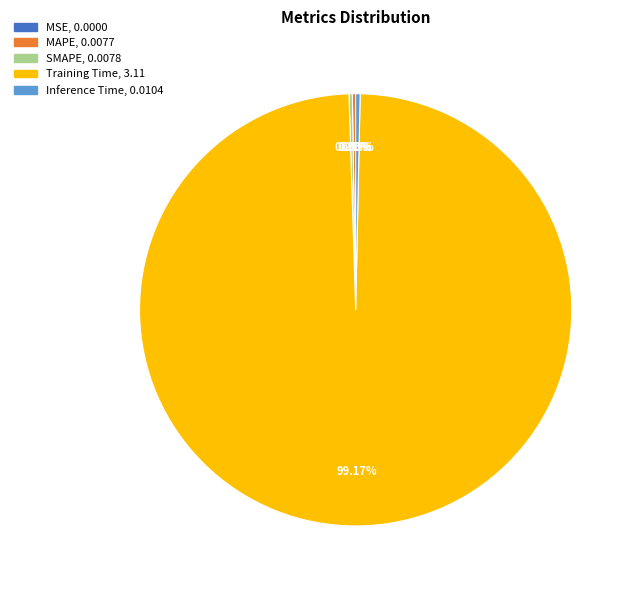

To the nearest percent, what percentage of the pie is Training Time?

99%